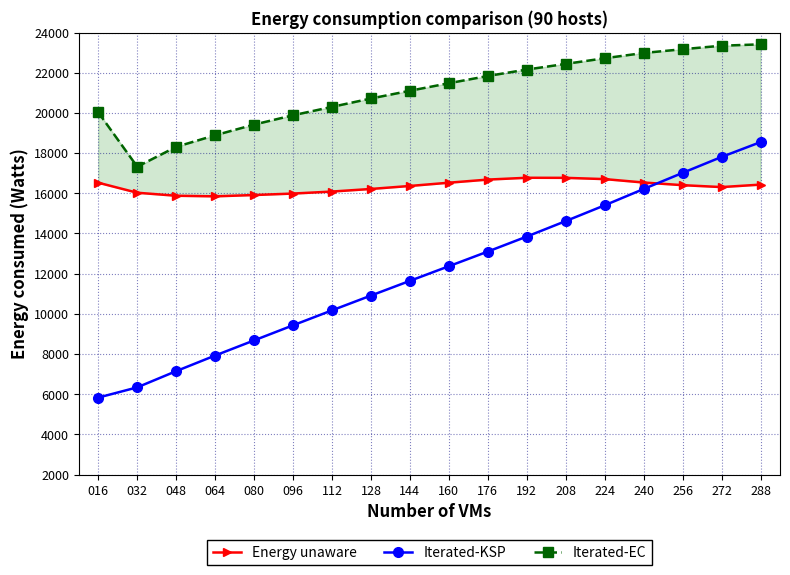

Reading left to right, list all the values displayed in this chart.

Energy unaware: 016=16526.6	032=16028.3	048=15878.1	064=15849.2	080=15914.2	096=15987.4	112=16087.0	128=16216.2	144=16365.5	160=16527.2	176=16682.5	192=16772.9	208=16768.7	224=16706.5	240=16536.4	256=16404.7	272=16309.6	288=16432.3
Iterated-KSP: 016=5835.2	032=6344.6	048=7151.9	064=7928.5	080=8681.4	096=9432.1	112=10176.0	128=10912.3	144=11643.6	160=12371.9	176=13101.9	192=13847.9	208=14618.2	224=15403.1	240=16214.6	256=17016.4	272=17809.1	288=18546.8
Iterated-EC: 016=20026.6	032=17324.3	048=18311.4	064=18888.3	080=19419.1	096=19883.3	112=20300.3	128=20717.2	144=21102.8	160=21477.1	176=21837.6	192=22158.0	208=22439.1	224=22720.2	240=22981.9	256=23169.1	272=23343.3	288=23412.4